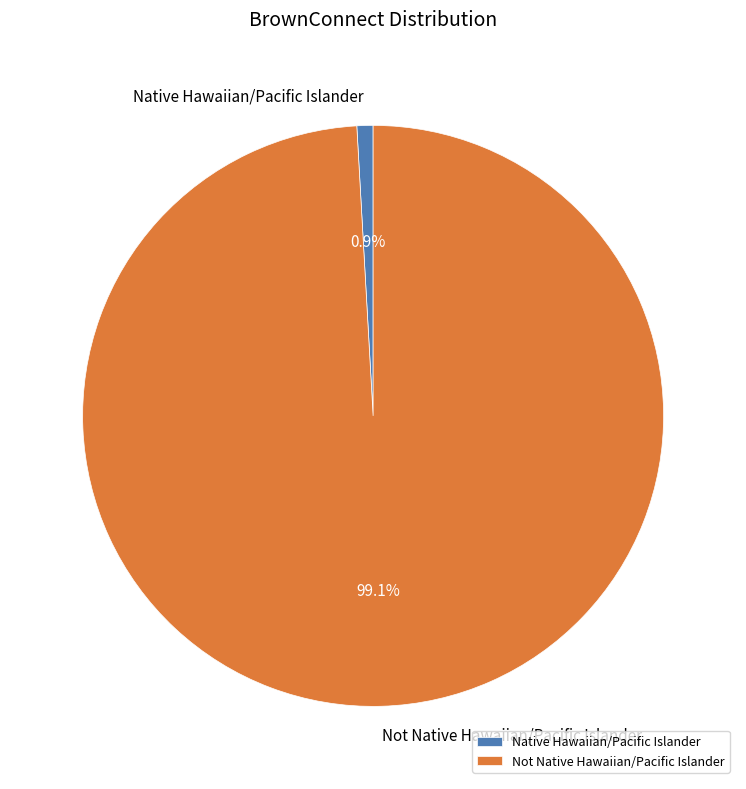

To the nearest percent, what portion does Not Native Hawaiian/Pacific Islander represent?

99%